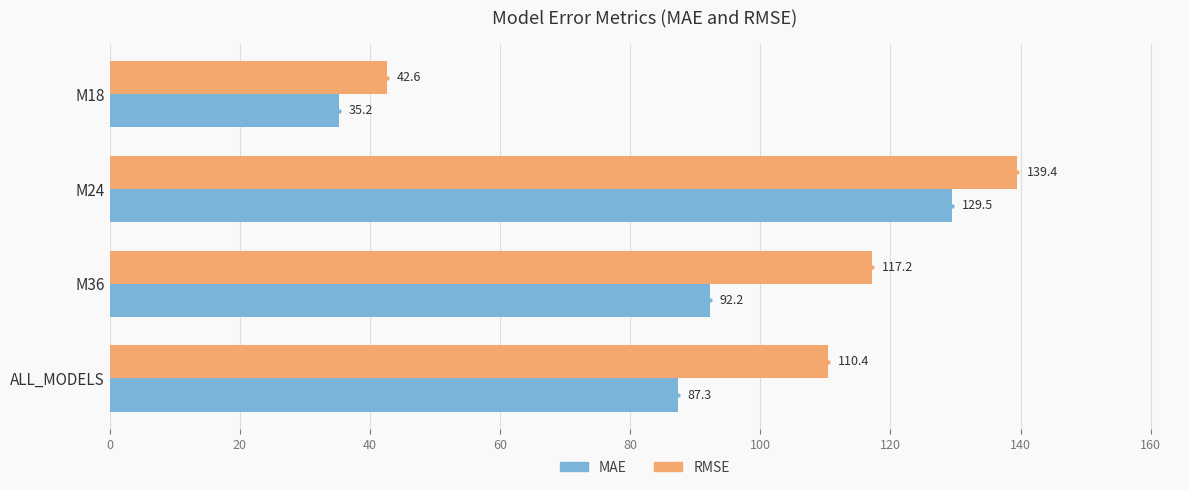

Which series has the largest total across all categories?

RMSE